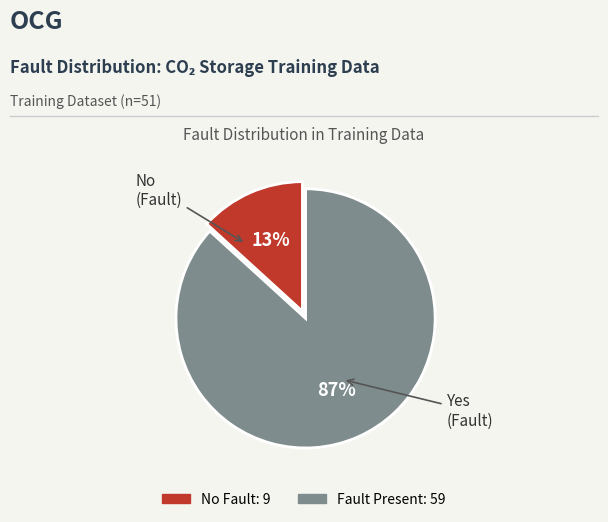

Is there a majority slice in this chart?

Yes